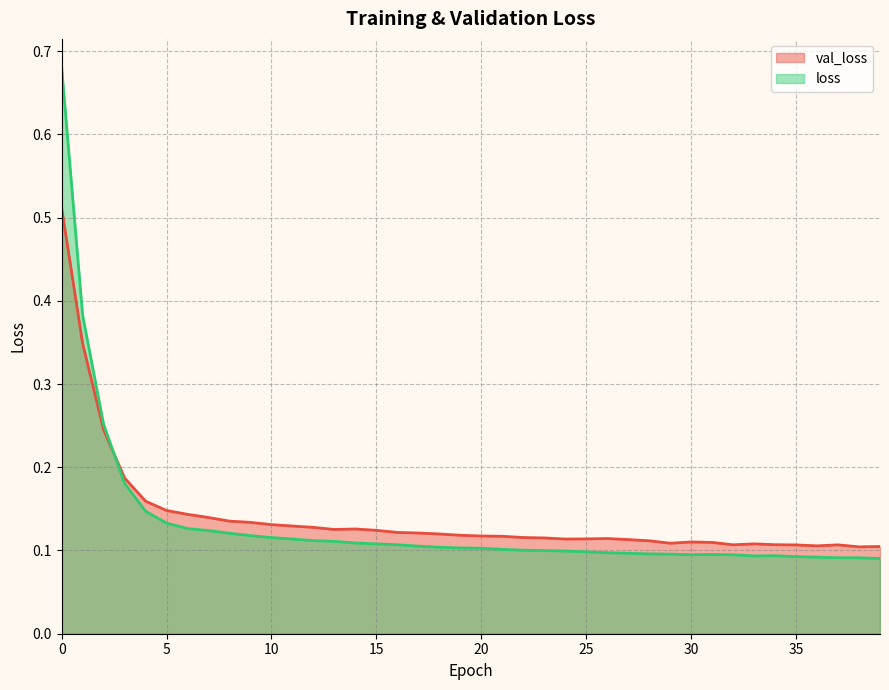

True or false: val_loss and loss cross at least once.

True